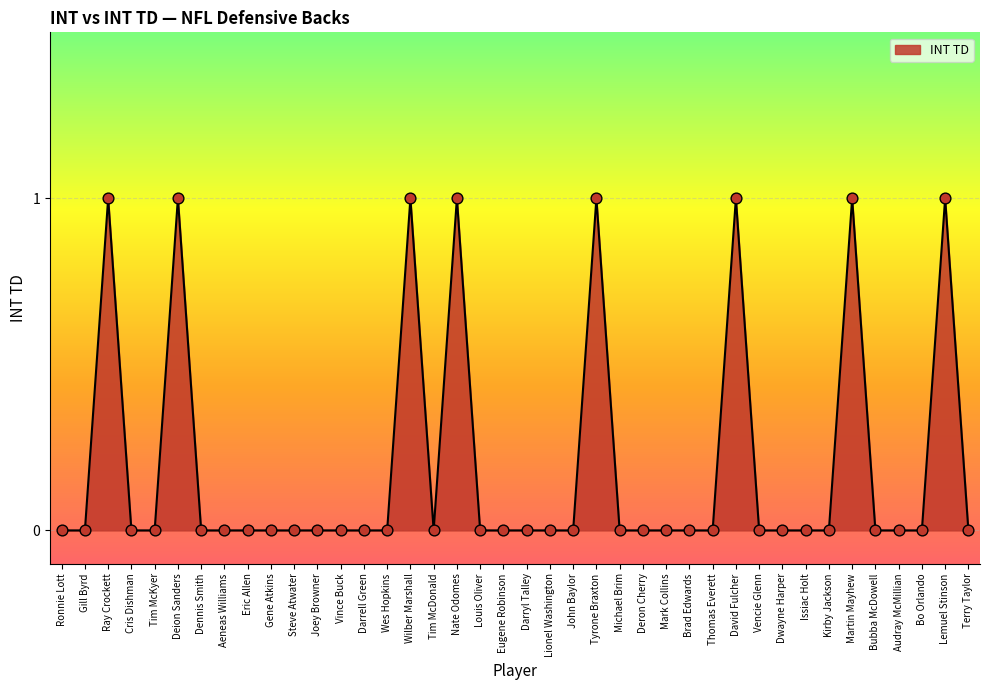

What is the change in value from Joey Browner to Martin Mayhew?

+1